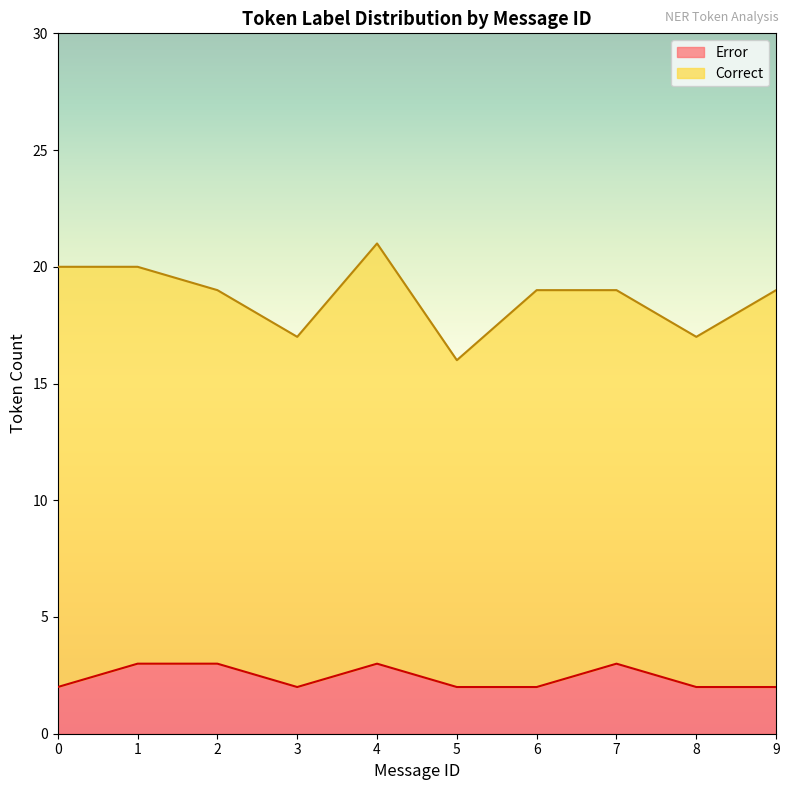

What is the total value across all series at 1?

20